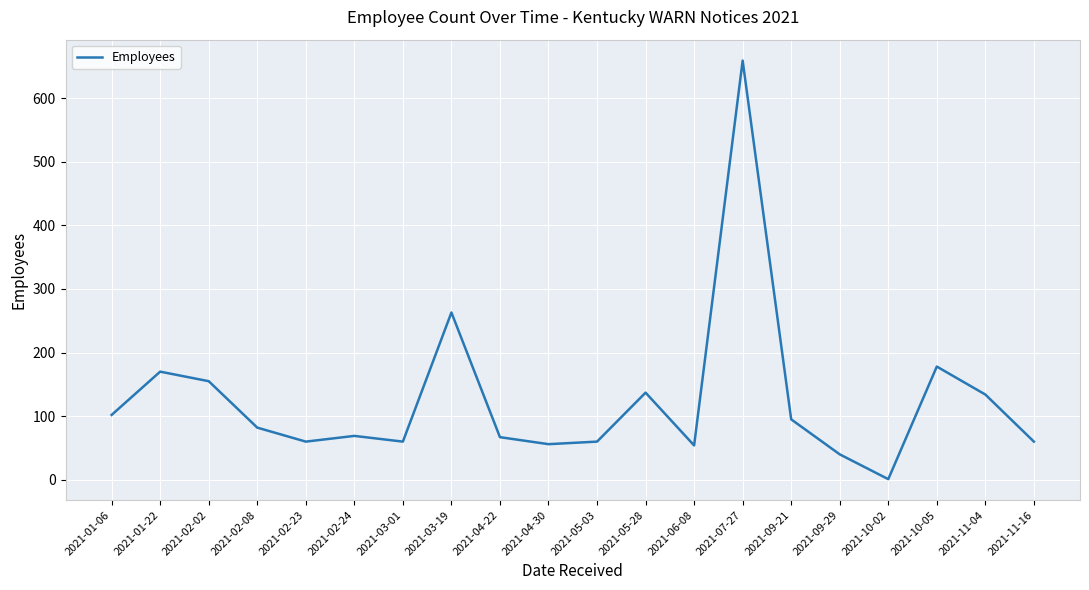

Between 2021-09-21 and 2021-04-22, which is larger?

2021-09-21